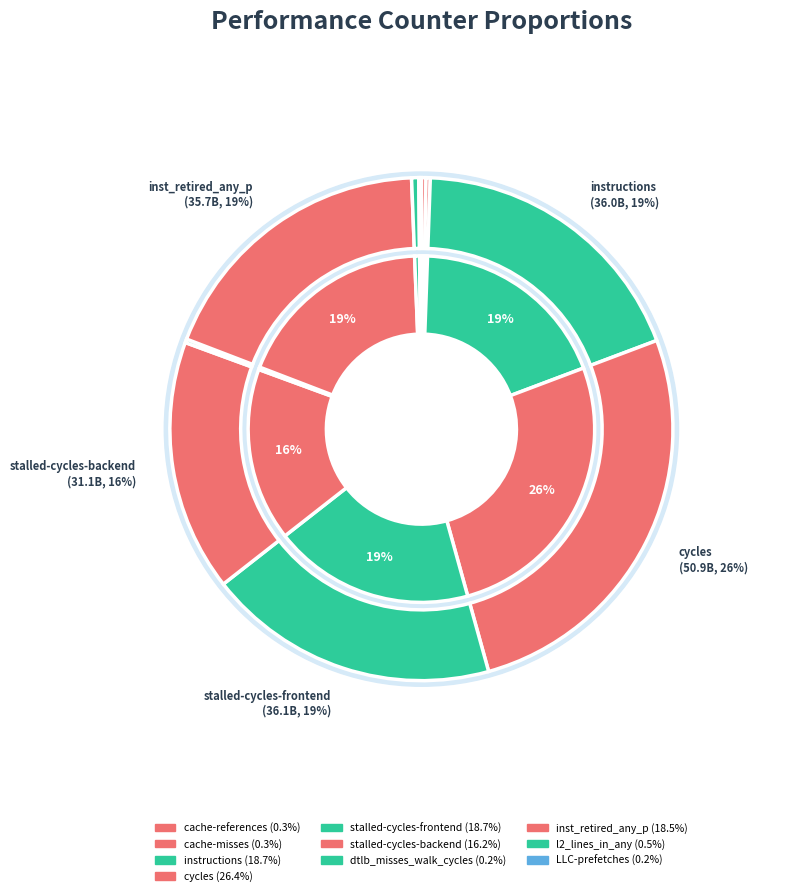

To the nearest percent, what is the difference between the largest and smallest slice percentages?

26%